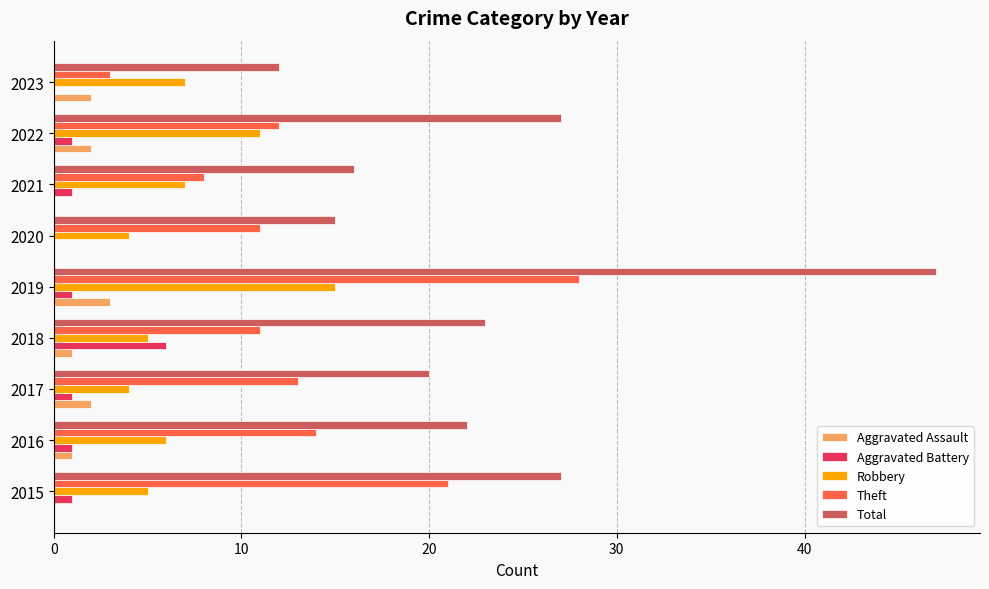

Is the value of Robbery at 2021 greater than the value of Total at 2016?

No